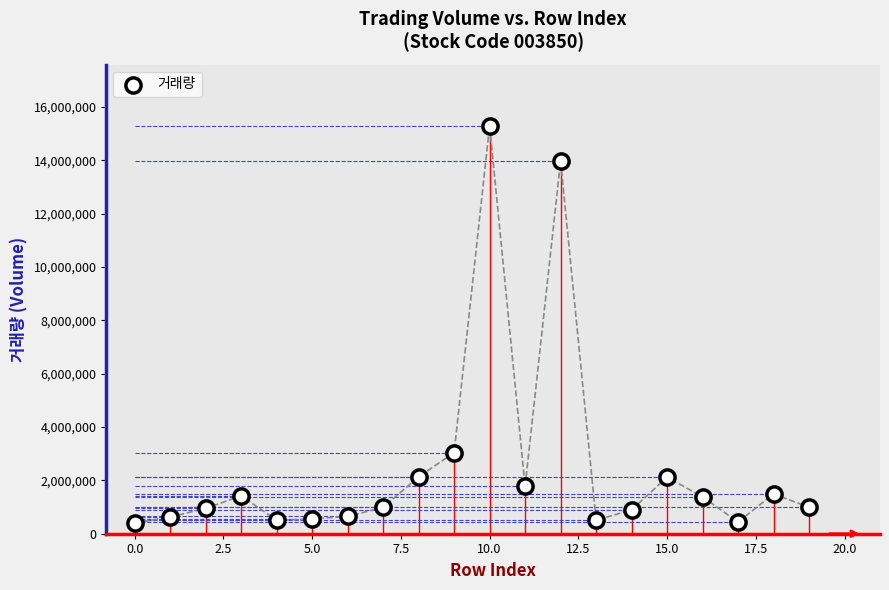

What is the range of Y values (max minus min)?

14887376